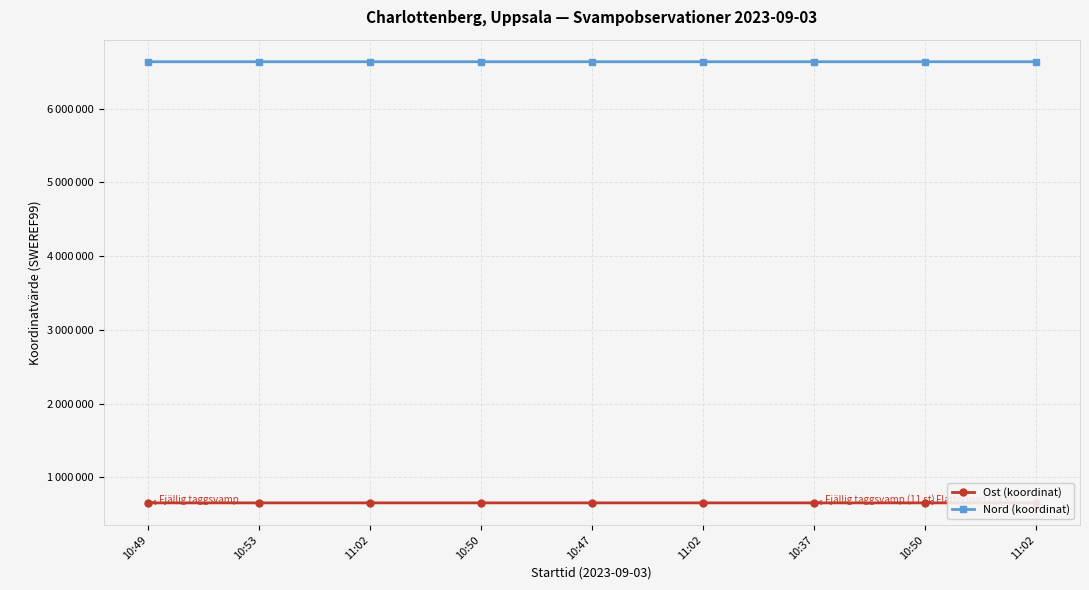

Is this an area chart (filled region under the line)?

No